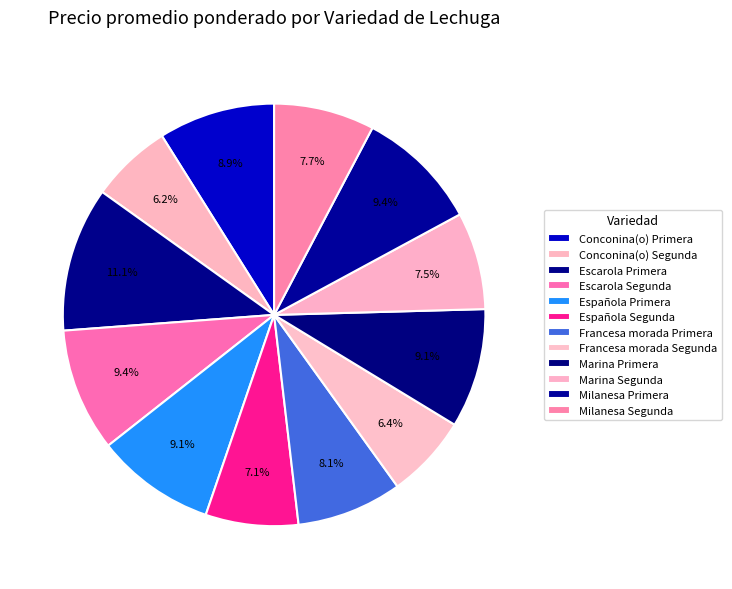

What percentage is NOT represented by Milanesa Segunda?

92.3%